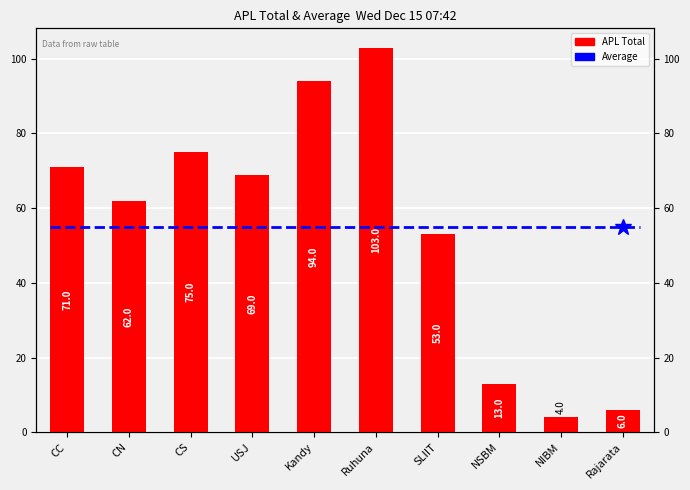

What is the maximum value shown in the chart?

103